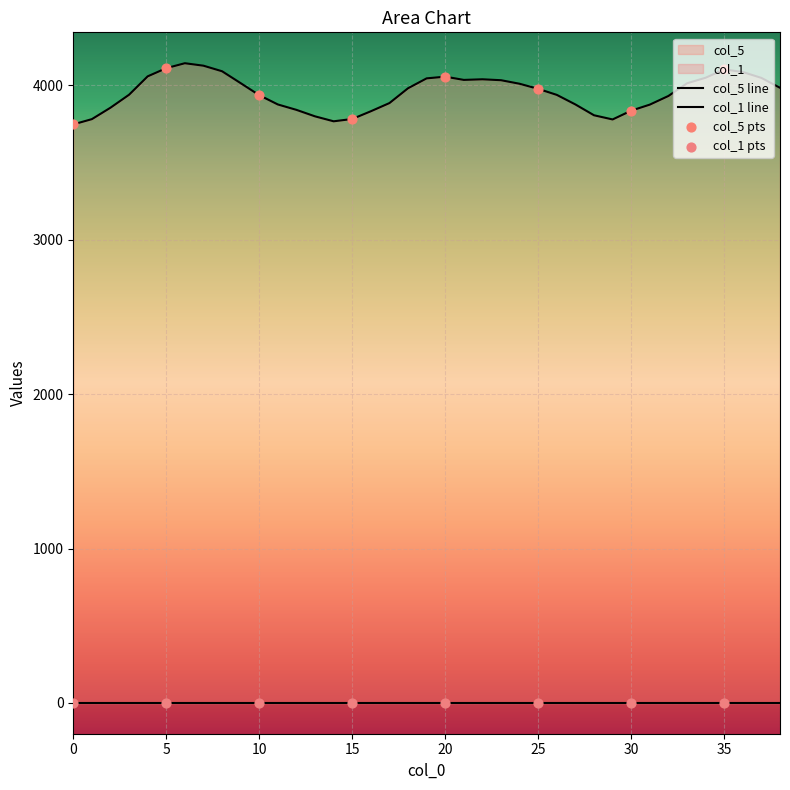

Which has a higher value, 16 or 0?

16